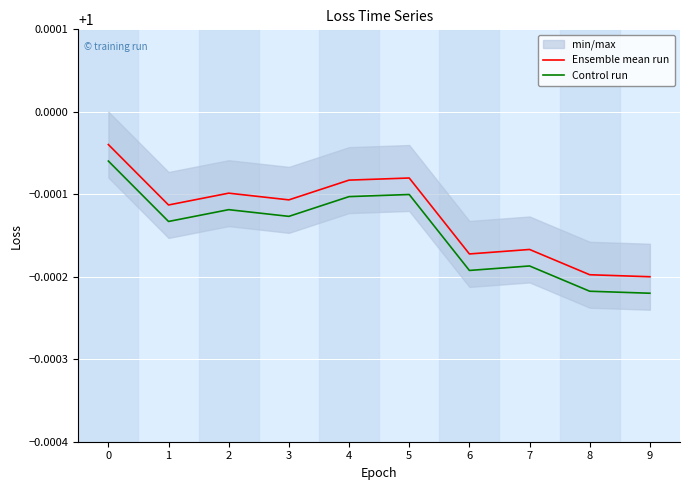

Reading right to left, extract all data points from this chart.

Ensemble mean run: 1.0	1.0	1.0	1.0	1.0	1.0	1.0	1.0	1.0	1.0
Control run: 1.0	1.0	1.0	1.0	1.0	1.0	1.0	1.0	1.0	1.0